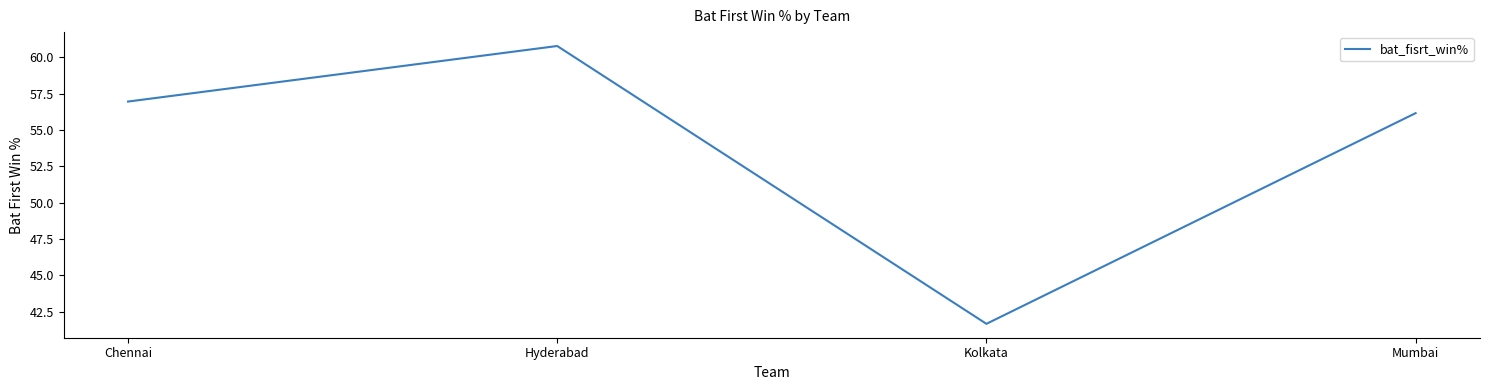

What is the sum of the values at Mumbai and Chennai?

113.1